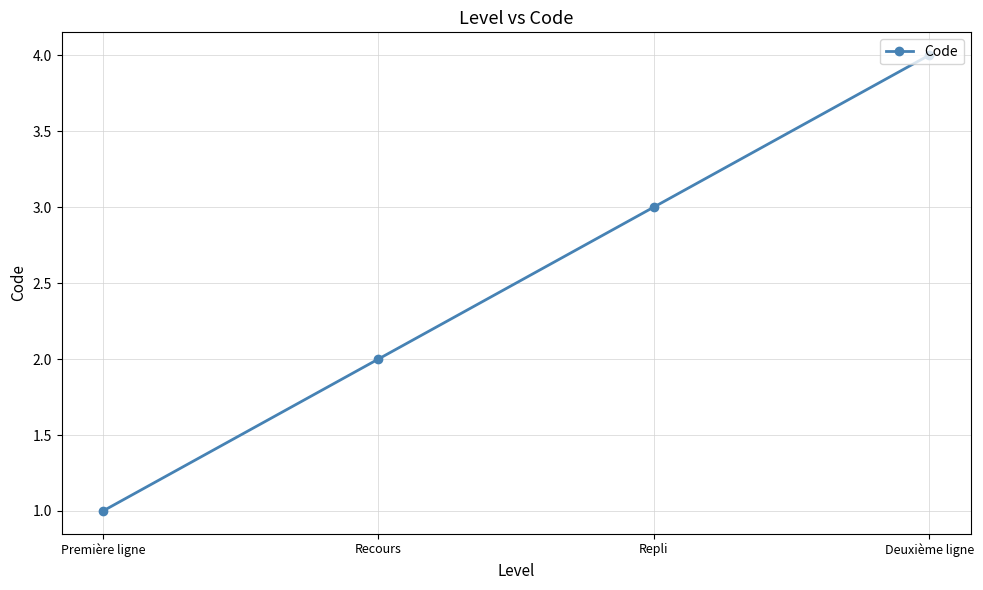

Count the number of categories in the chart.

4